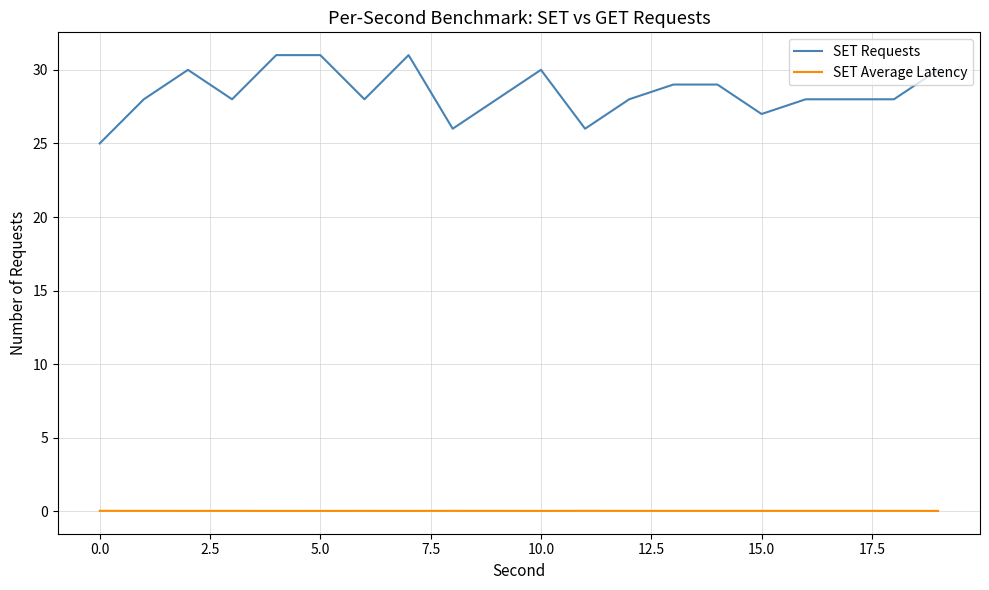

Which series has the widest spread of values?

SET Requests